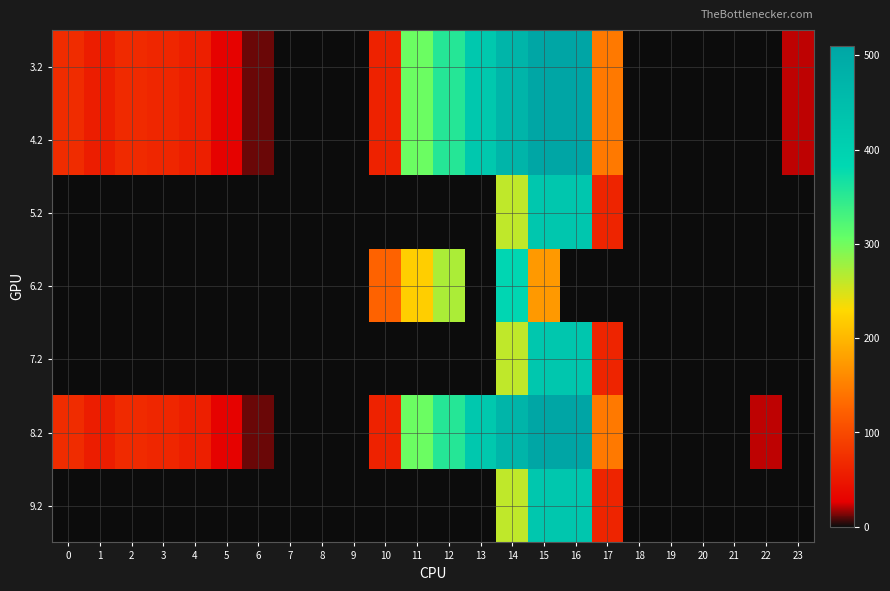

Which has a higher value, 23 or 10?

10